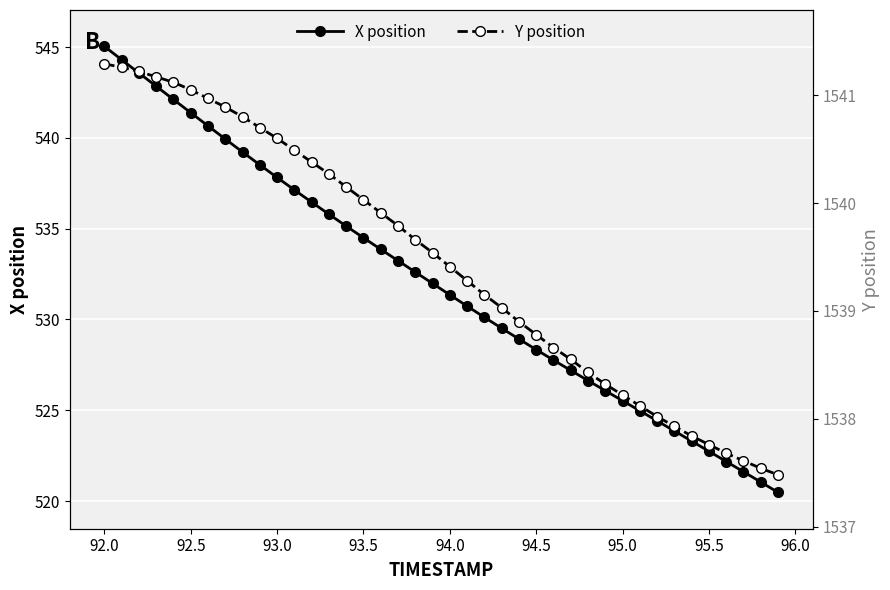

The value of X position at 93.5 is 938.9. True or false?

False